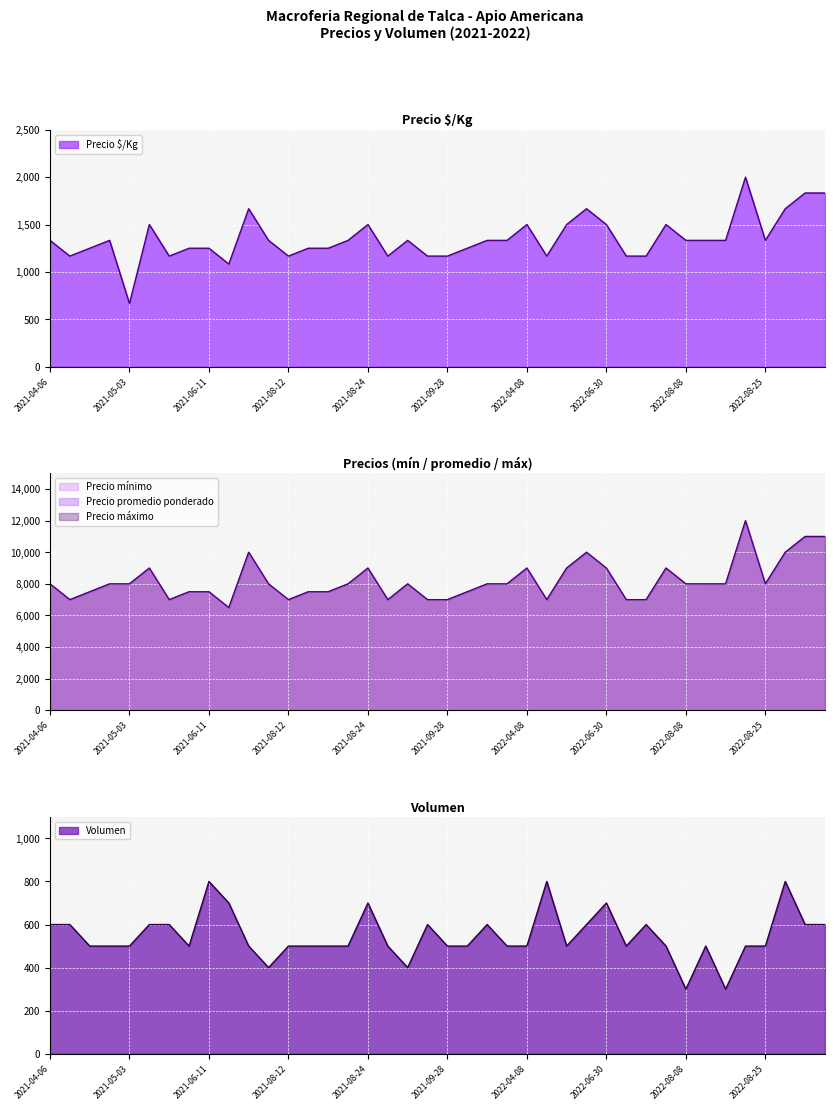

What is the lowest value of the Volumen series?

300